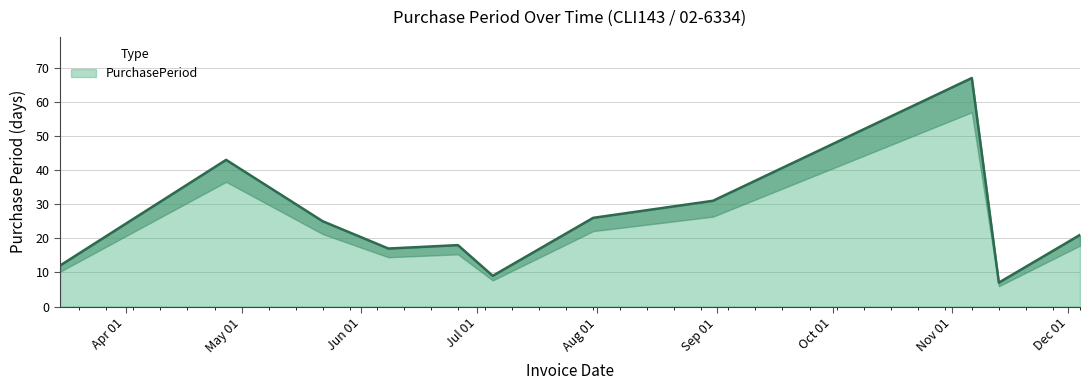

What is the greatest value displayed?

67